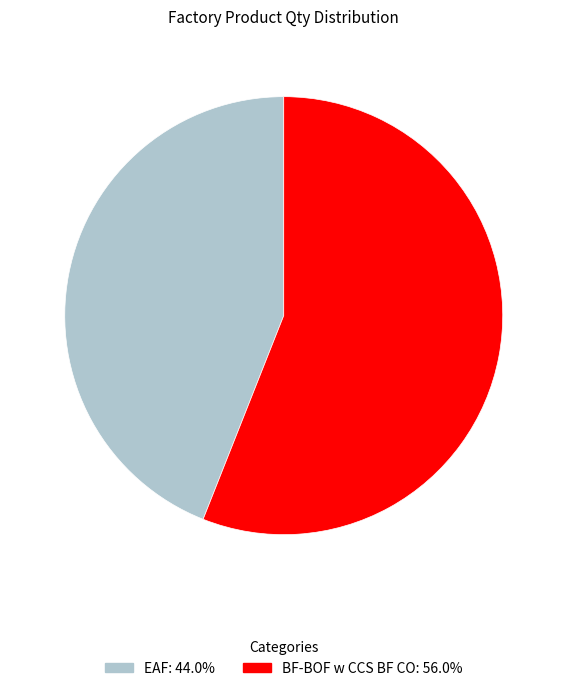

What is the majority slice?

BF-BOF w CCS BF CO